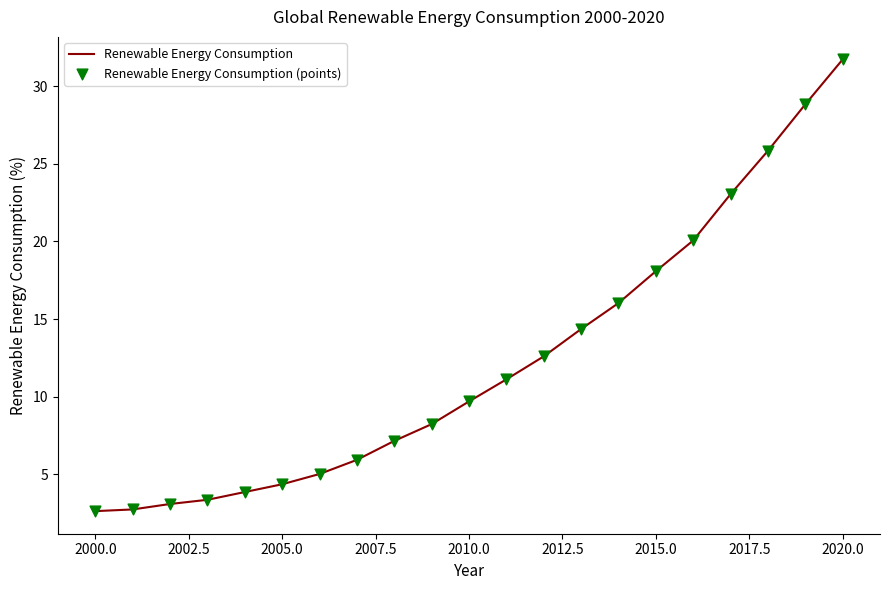

What is the minimum value shown in the chart?

2.6